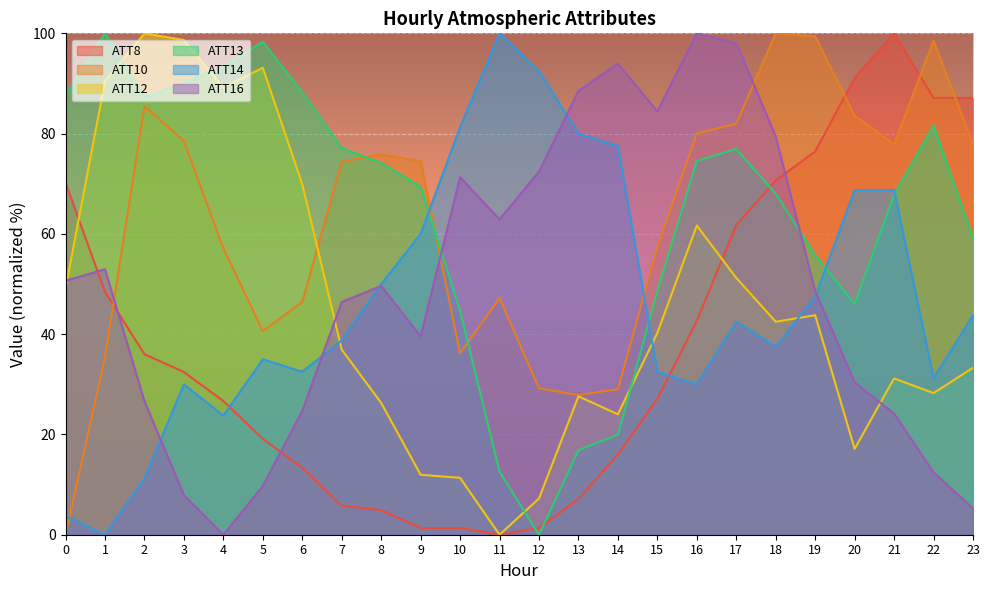

What are all the series names shown in the legend?

ATT8, ATT10, ATT12, ATT13, ATT14, ATT16